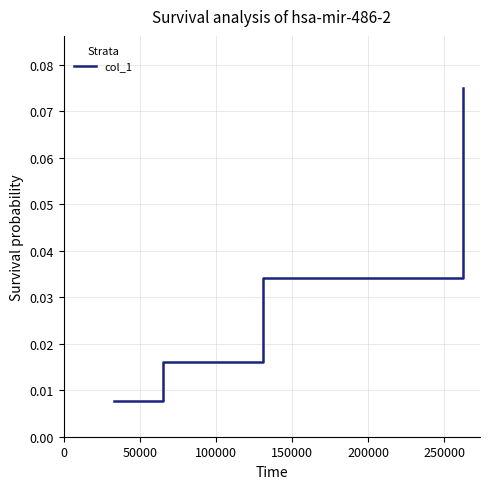

How many values are between 0 and 1?

4